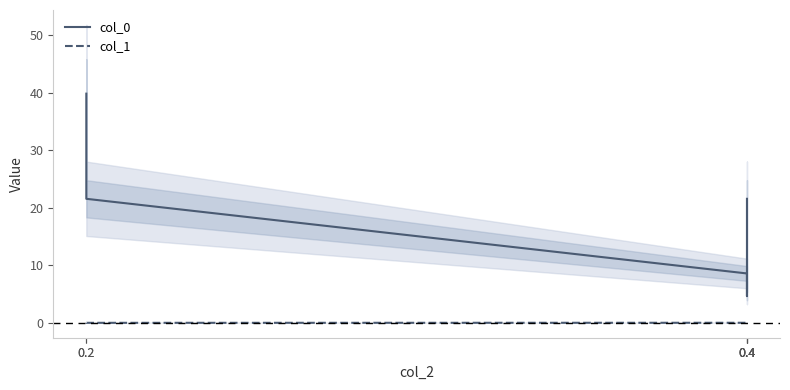

Does the chart have visible grid lines?

No